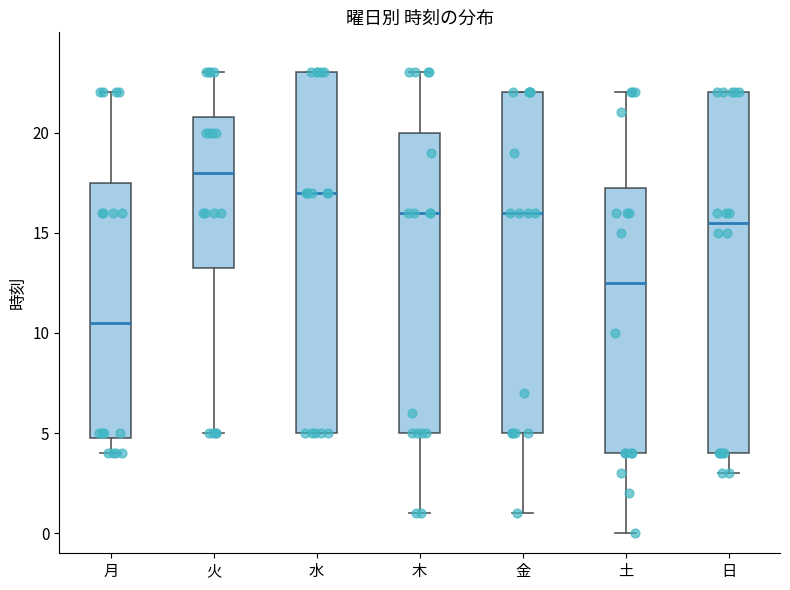

Where does the median line of the box for 金 sit on the y-axis? The values are not printed on the chart, so give them approximately, as read against the axis.

16.0